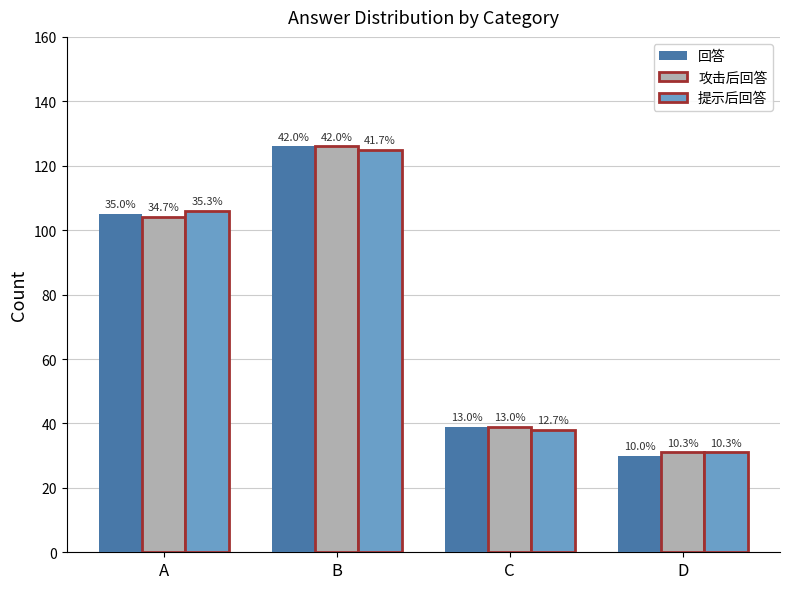

What is the difference between the 攻击后回答 values at B and A?

22